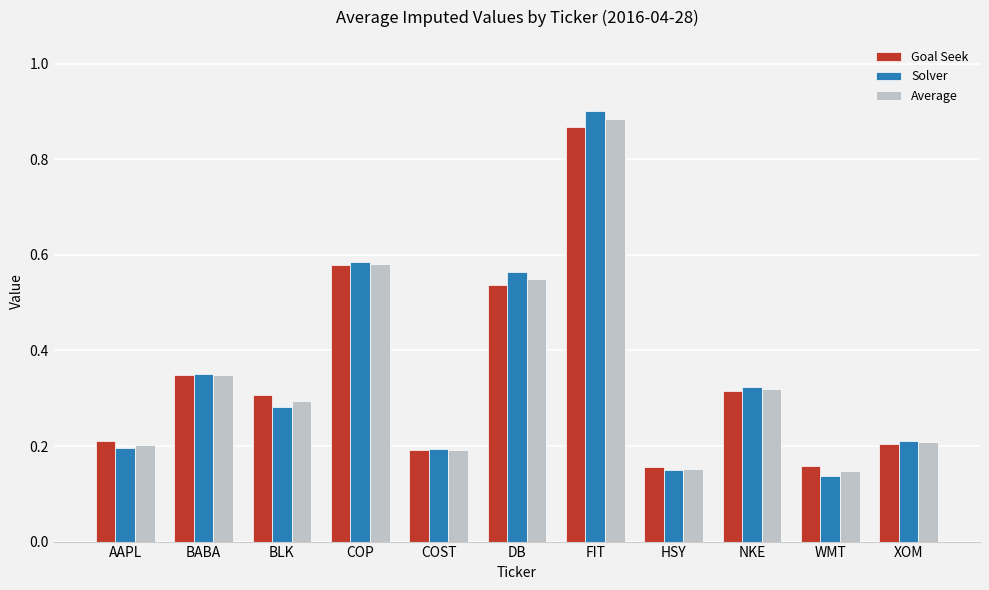

The Goal Seek series shows 0.2 at COST. True or false?

True